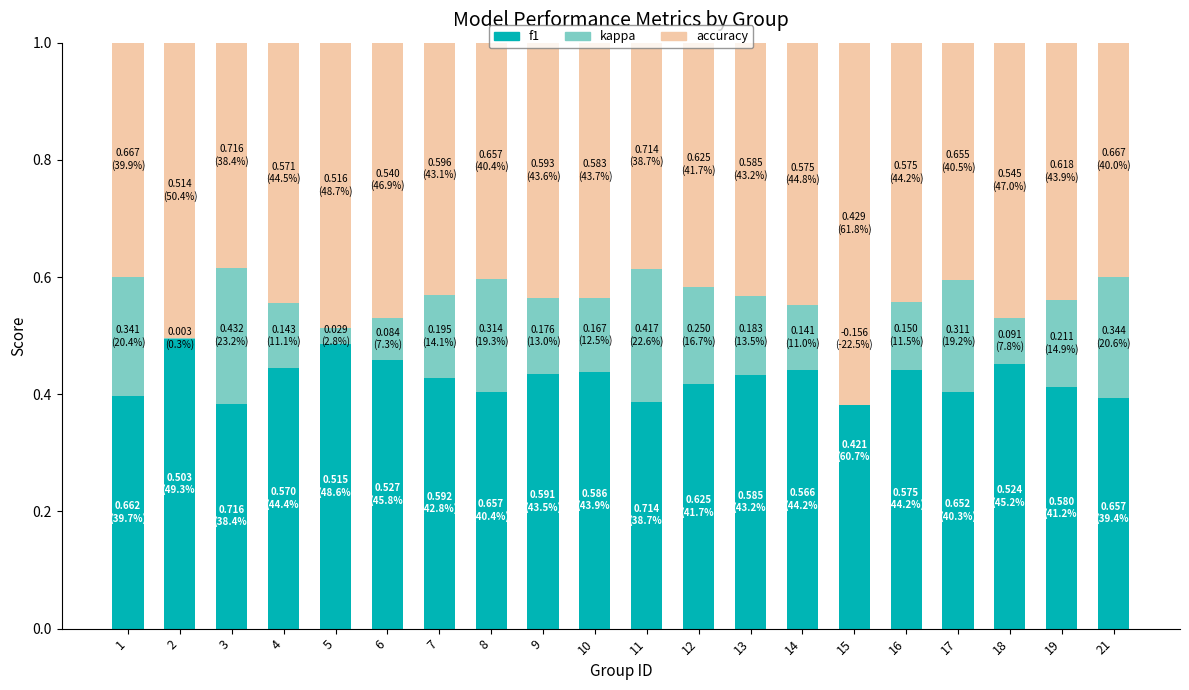

The value of accuracy at 11 is 0.4. True or false?

True